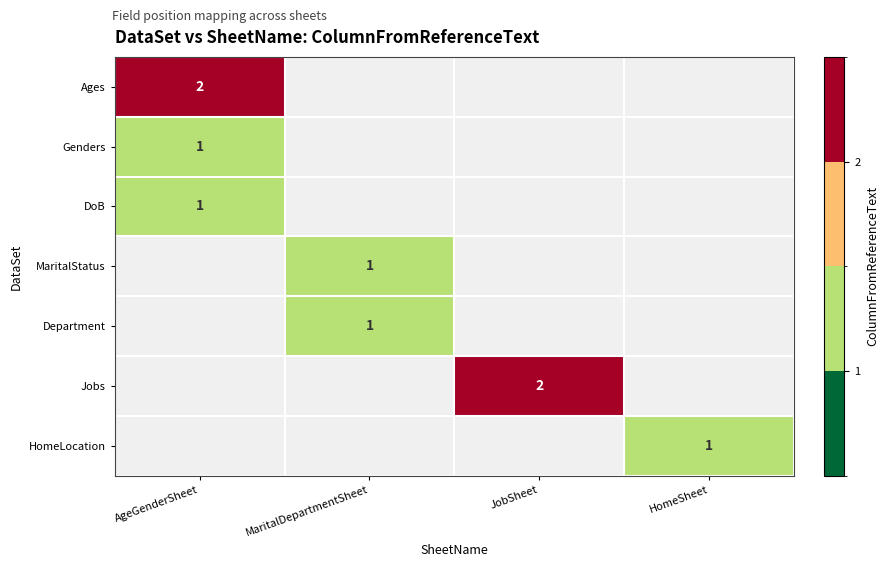

Is it true that Jobs equals 2 at JobSheet?

True